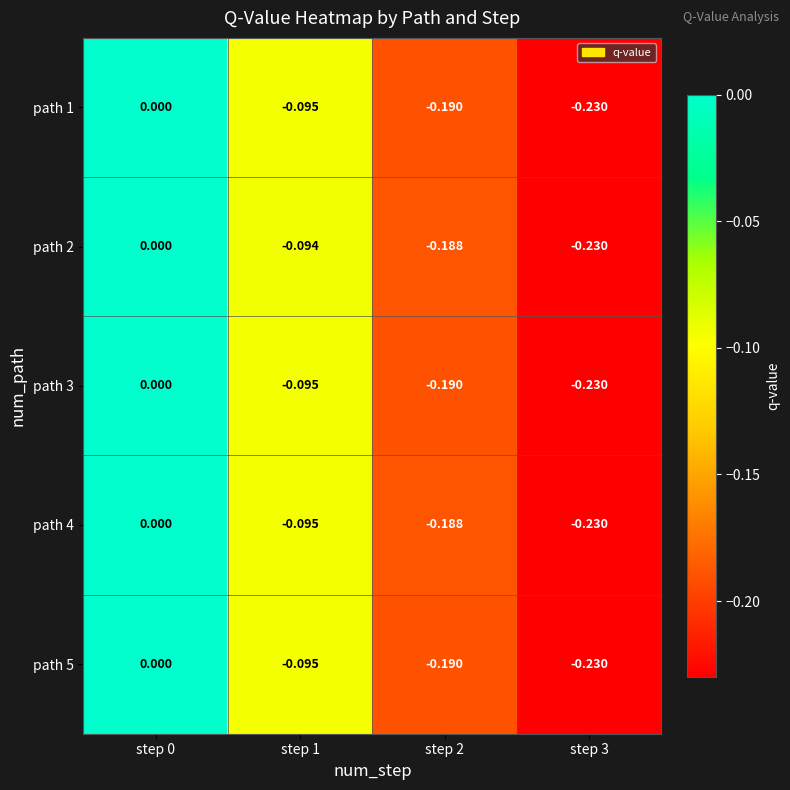

Which series has the largest total across all categories?

path 2